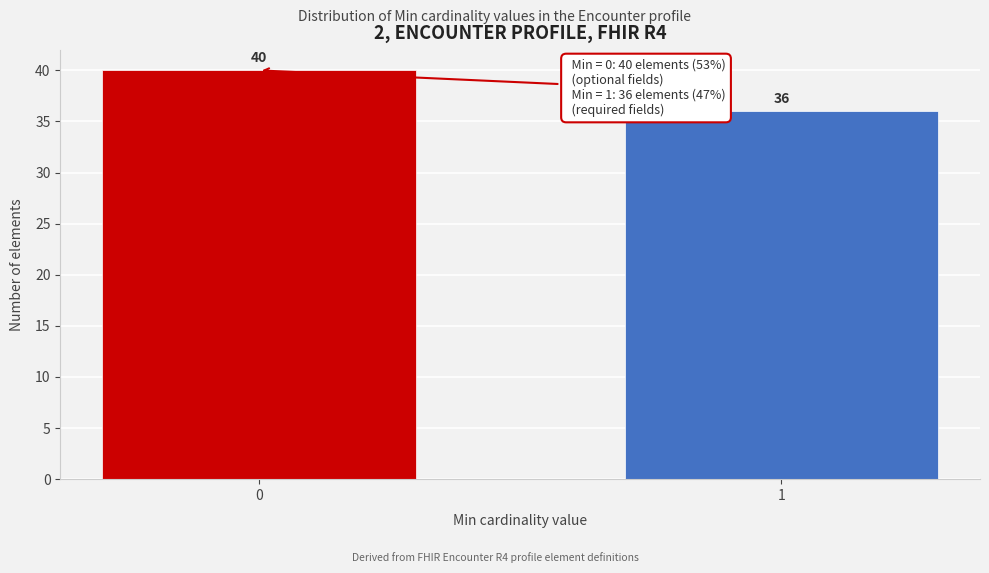

Reading left to right, extract all data points from this chart.

0=40	1=36